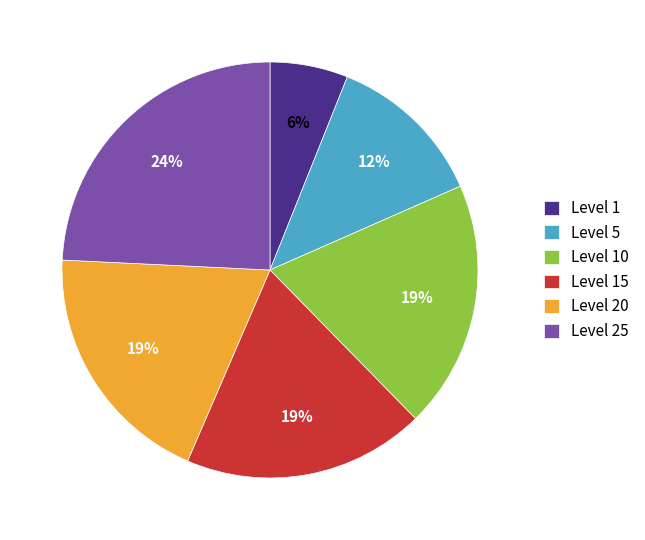

To the nearest percent, what percentage of the pie is Level 15?

19%